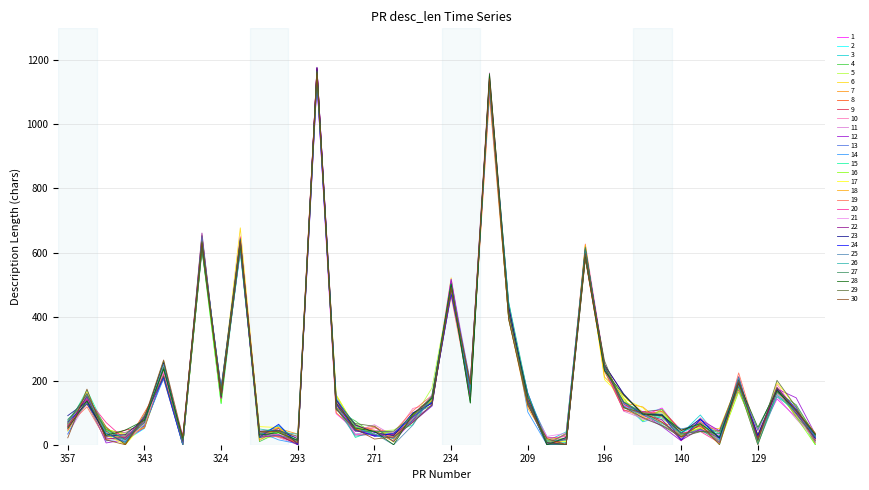

Does the chart have visible grid lines?

Yes